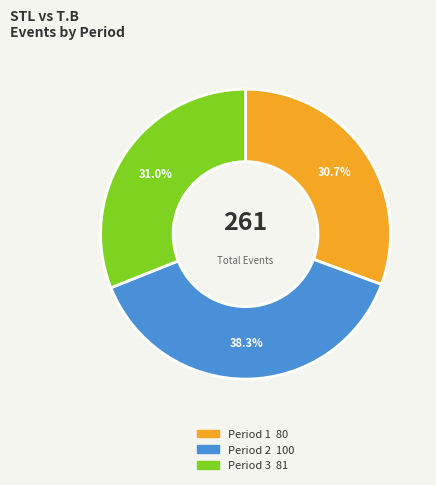

Which has a higher value, Period 3 or Period 2?

Period 2